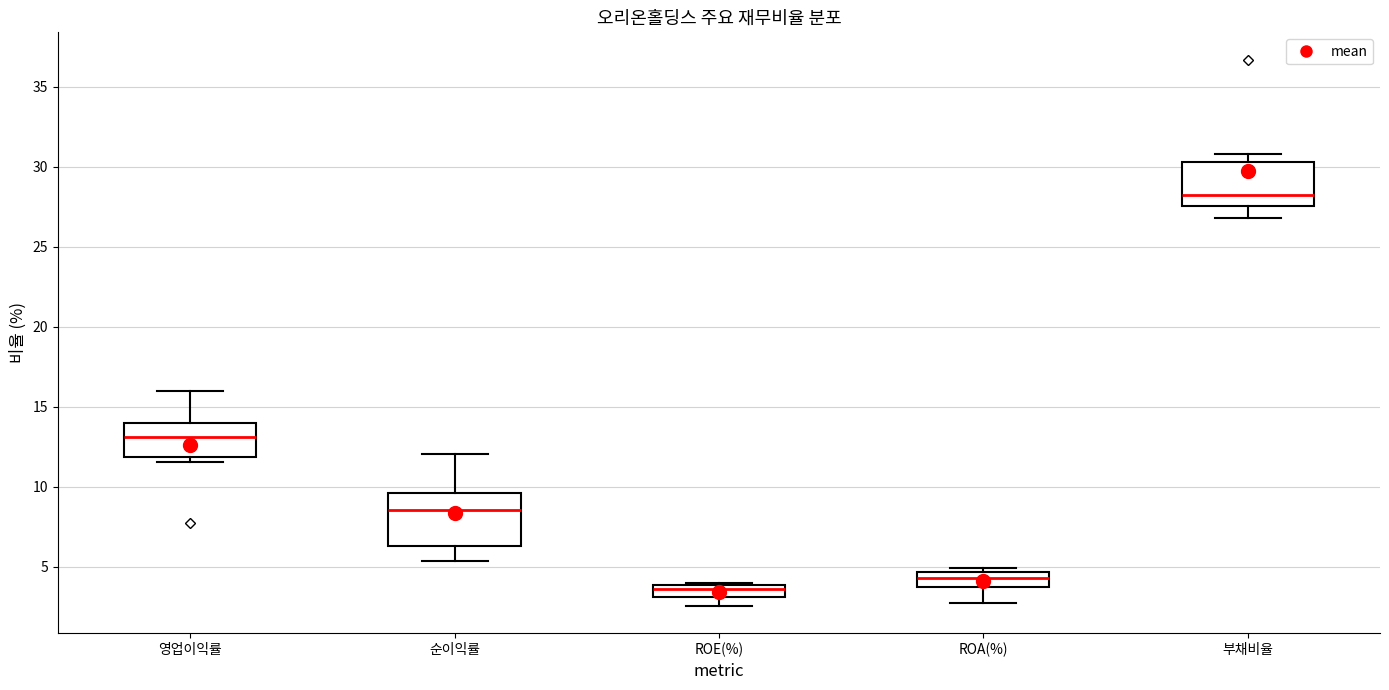

Reading left to right, read every box against the y-axis: the position of its median line, the range the box covers, and the ends of its whiskers. The values are not printed on the chart, so give them approximately, as read against the axis.

영업이익률: median 13.0, box 12.0 to 14.0, whiskers 11.5 to 16.0
순이익률: median 8.5, box 6.5 to 9.5, whiskers 5.5 to 12.0
ROE(%): median 3.5, box 3.0 to 4.0, whiskers 2.5 to 4.0
ROA(%): median 4.5 (inside the box), box 3.5 to 4.5, whiskers 2.5 to 5.0
부채비율: median 28.0, box 27.5 to 30.5, whiskers 27.0 to 31.0